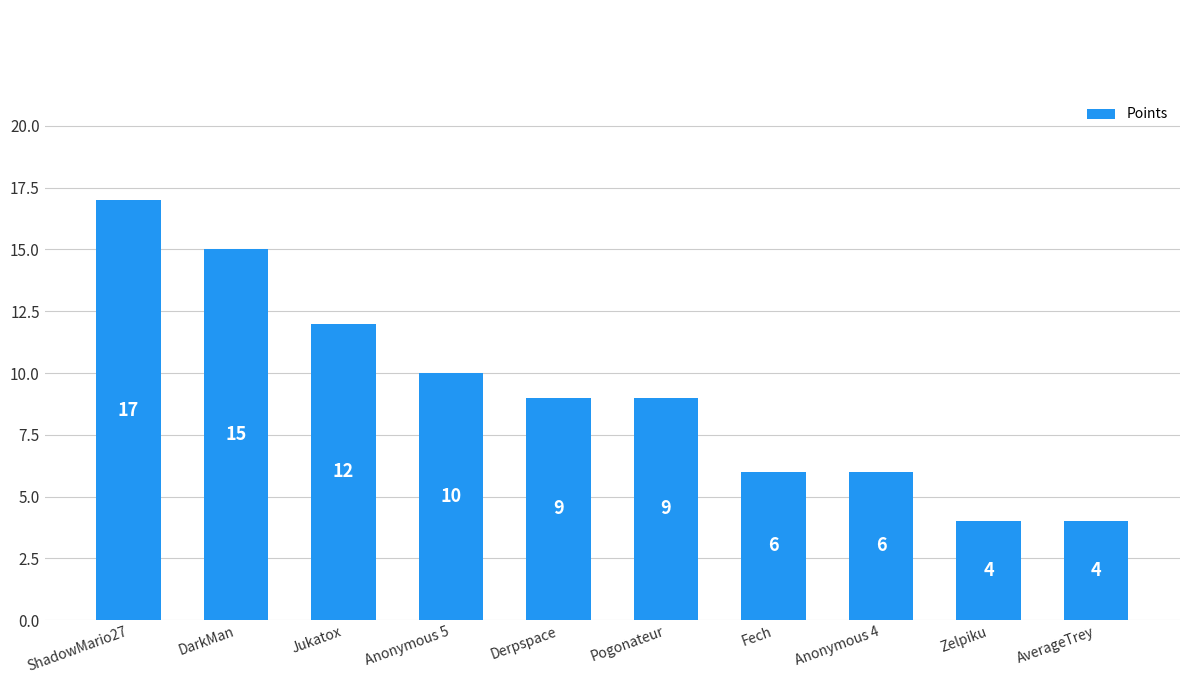

Are the bars grouped side by side (vs. stacked)?

No